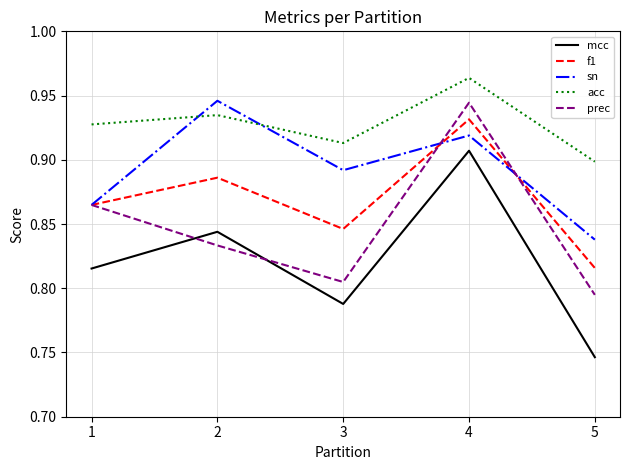

At how many categories does at least one series exceed 0?

5